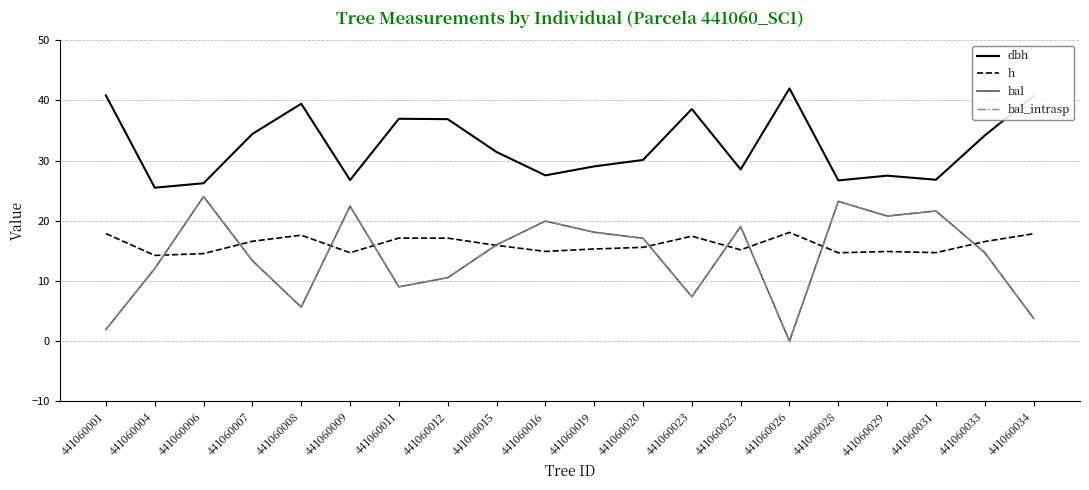

At which category does the chart reach its minimum across all series?

441060026